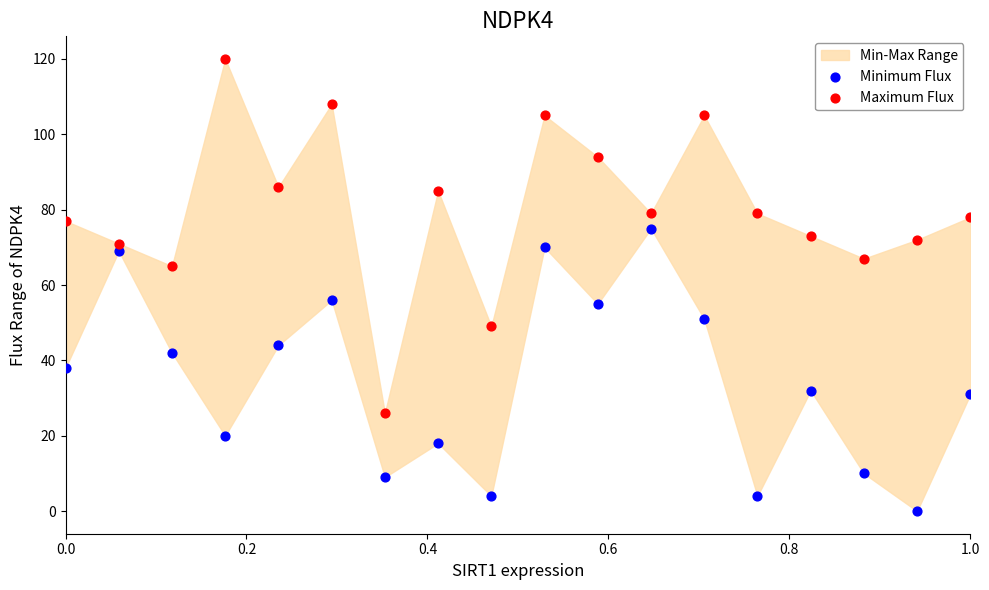

Across all data points, what is the range of Y values (max minus min)?

120